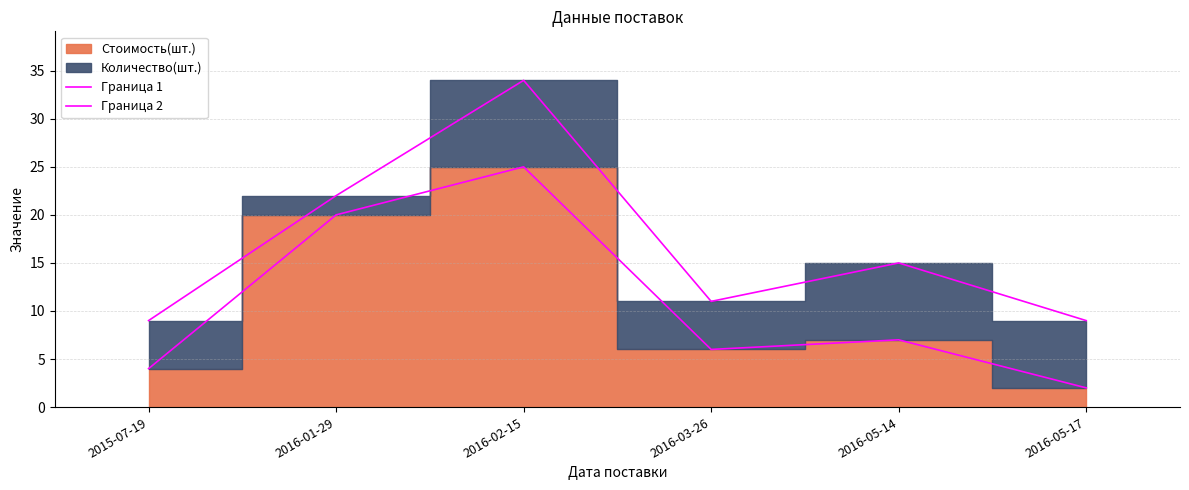

Is the value of Граница 2 at 2016-02-15 greater than the value of Граница 1 at 2016-05-14?

Yes